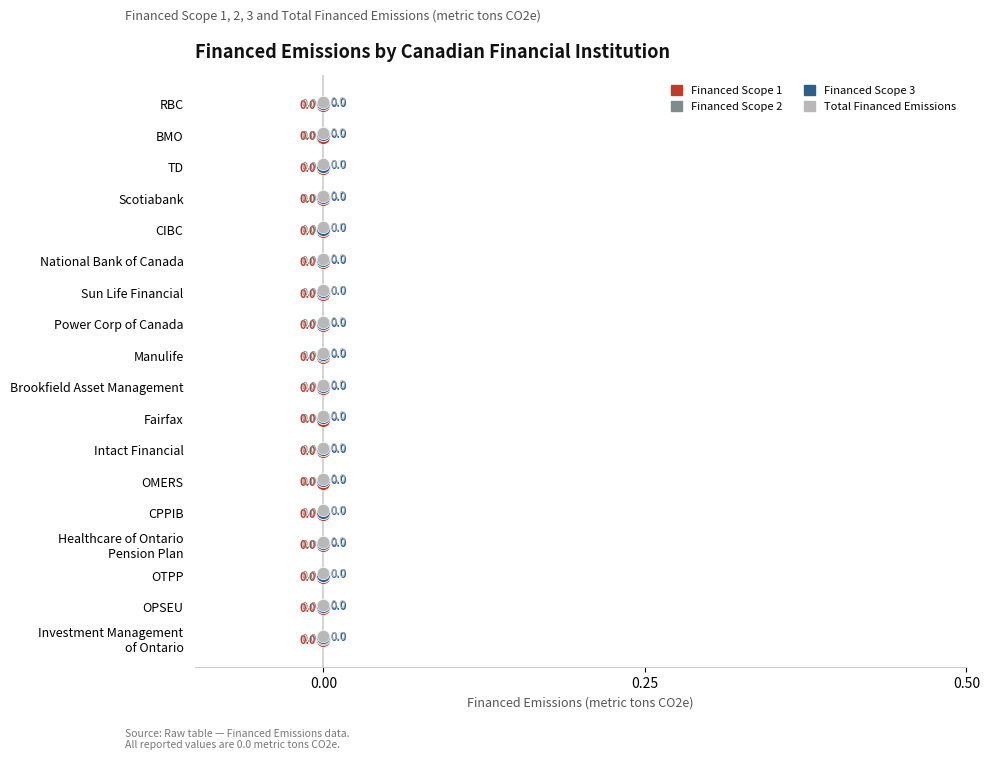

Which series reaches the maximum Y coordinate?

Total Financed Emissions